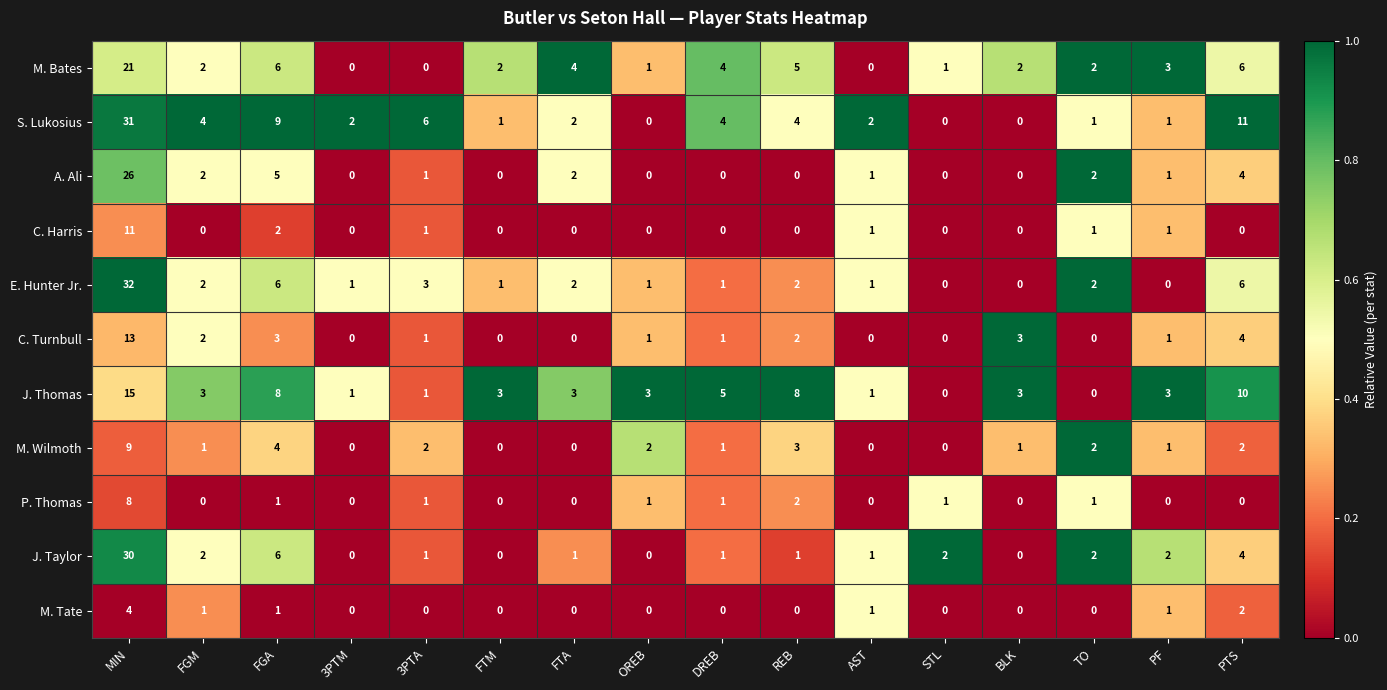

What is the maximum value shown in the chart?

32